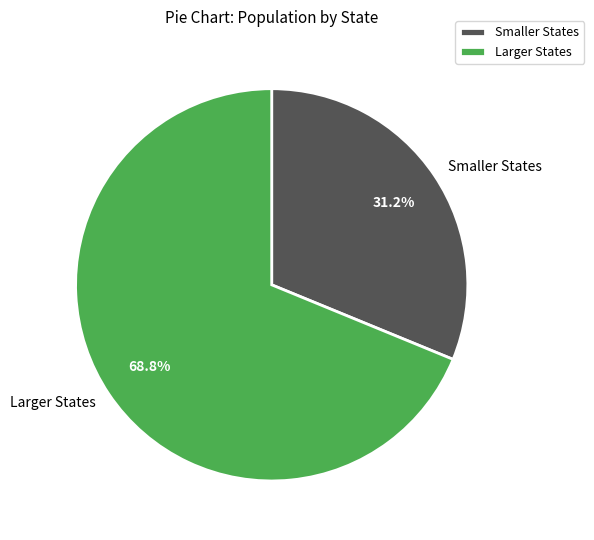

Is there any slice that represents more than half of the pie?

Yes